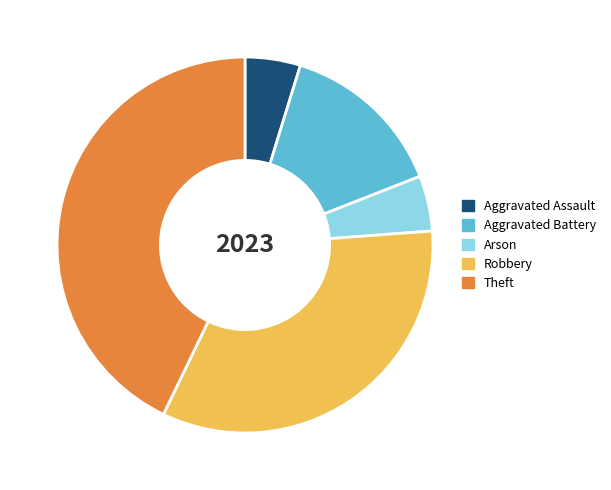

The Robbery slice represents 33% of the pie. True or false?

True